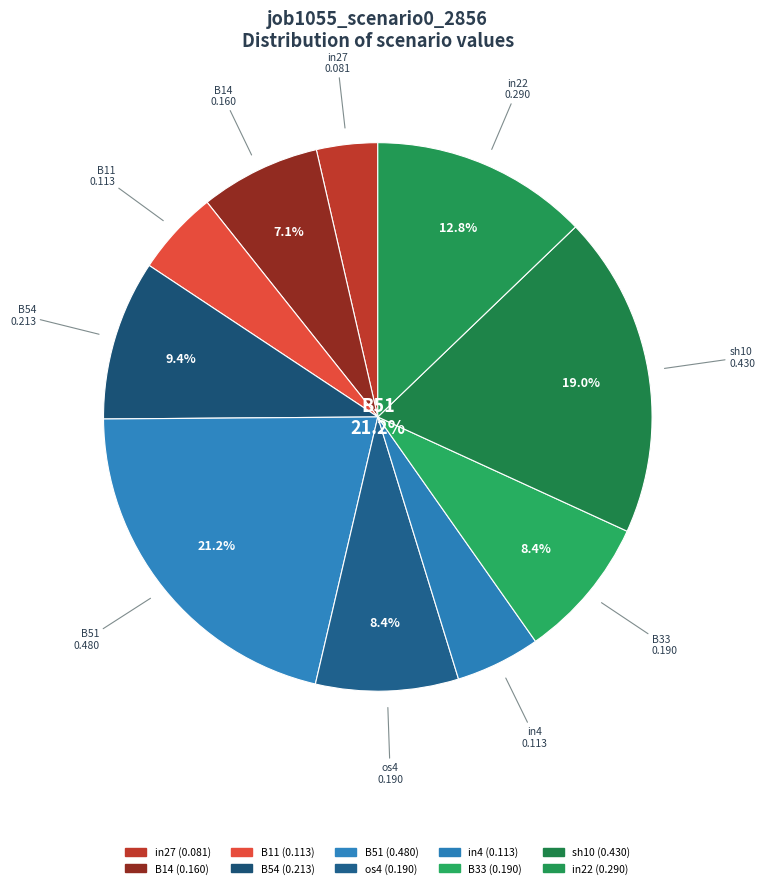

Rank the categories by value from highest to lowest.

B51, sh10, in22, B54, os4, B33, B14, B11, in4, in27